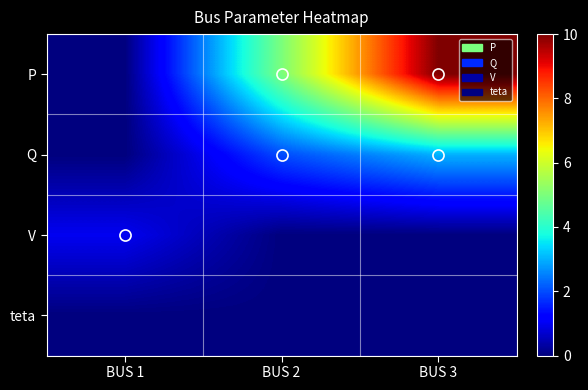

Which has a higher value, BUS 1 or BUS 2?

BUS 2